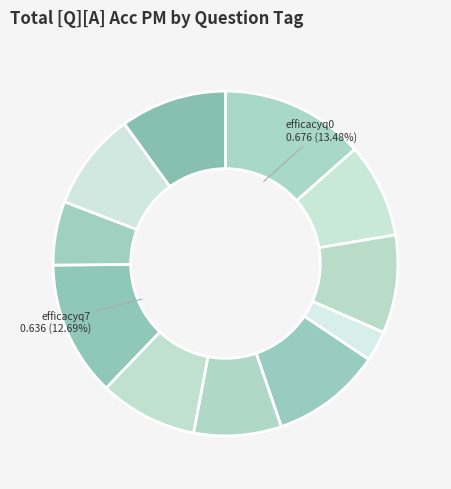

Which category has the biggest portion of the pie?

efficacyq0